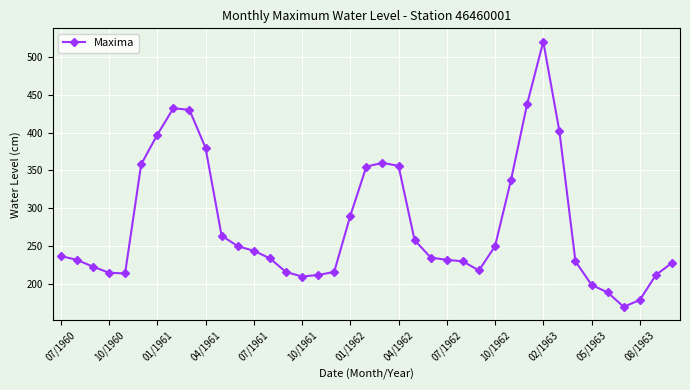

True or false: there are more than 0 points higher than both neighbors.

True